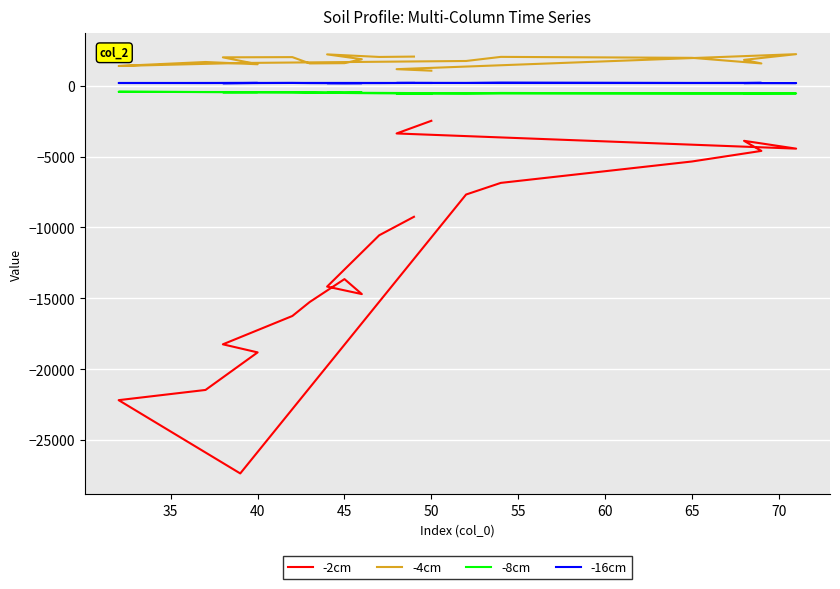

The value of -2cm at 15 is -970.4. True or false?

False